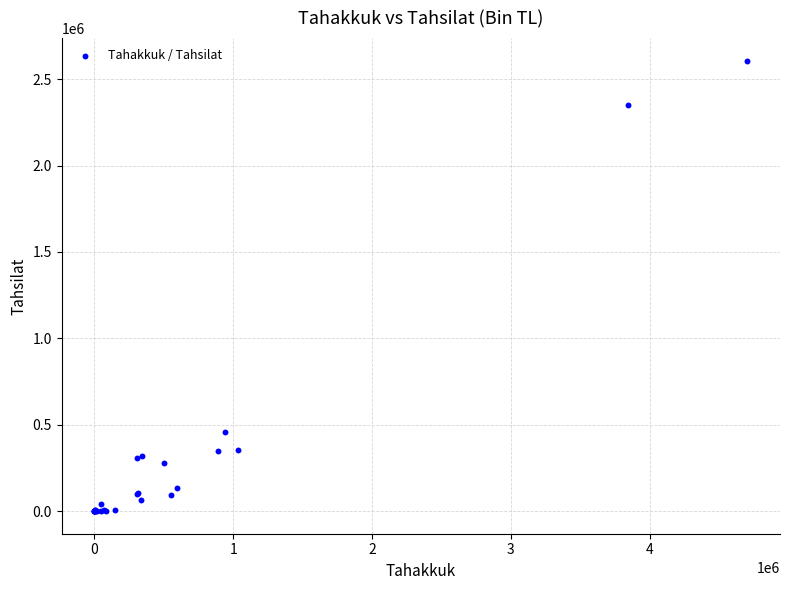

What Y value in the scatter plot is closest to 1303642?

456245.6